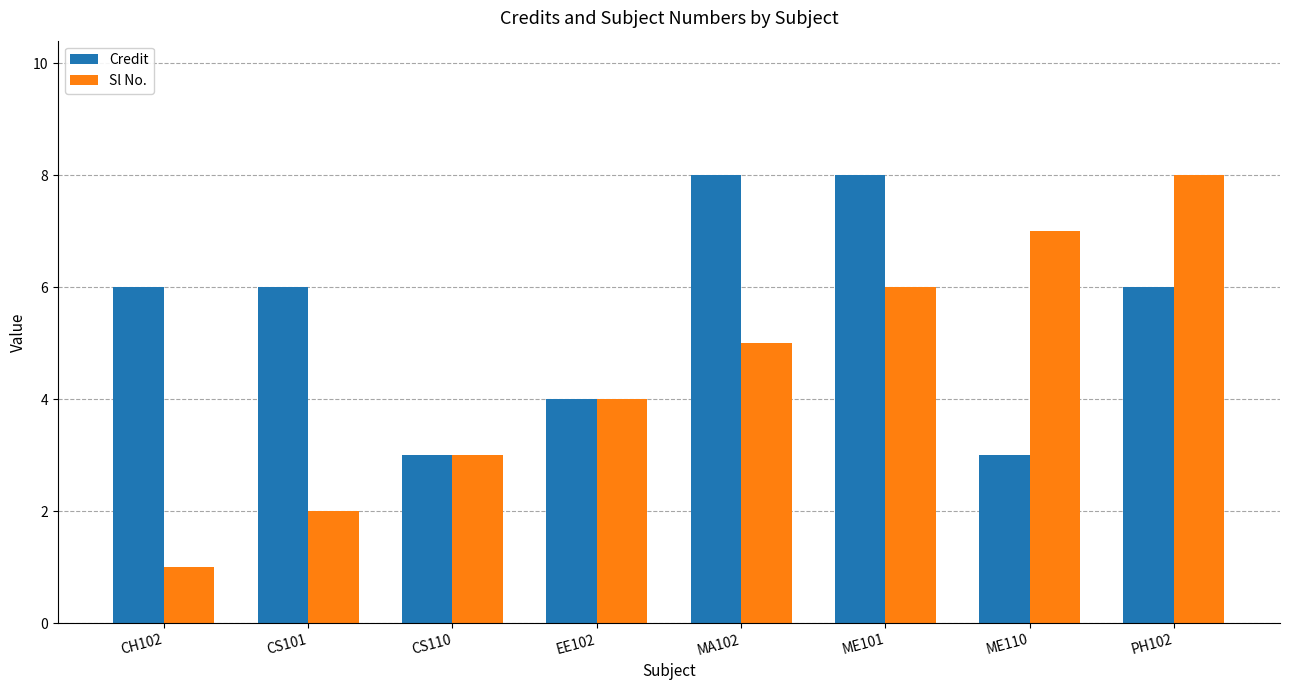

Count the number of categories in the chart.

8